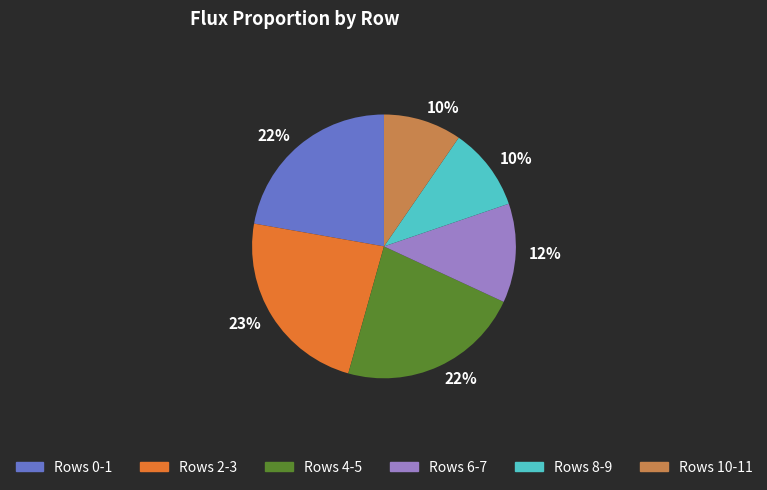

To the nearest percent, what is the average slice percentage?

17%